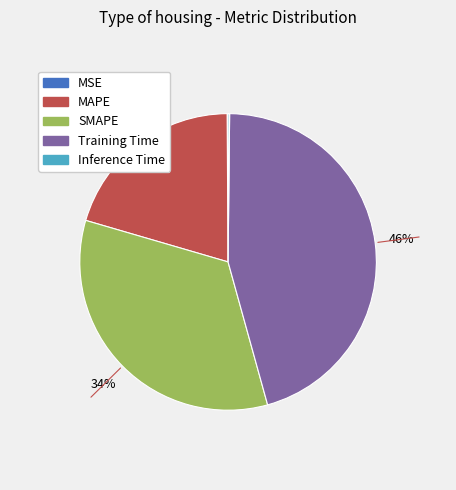

Between Training Time and MAPE, which is larger?

Training Time